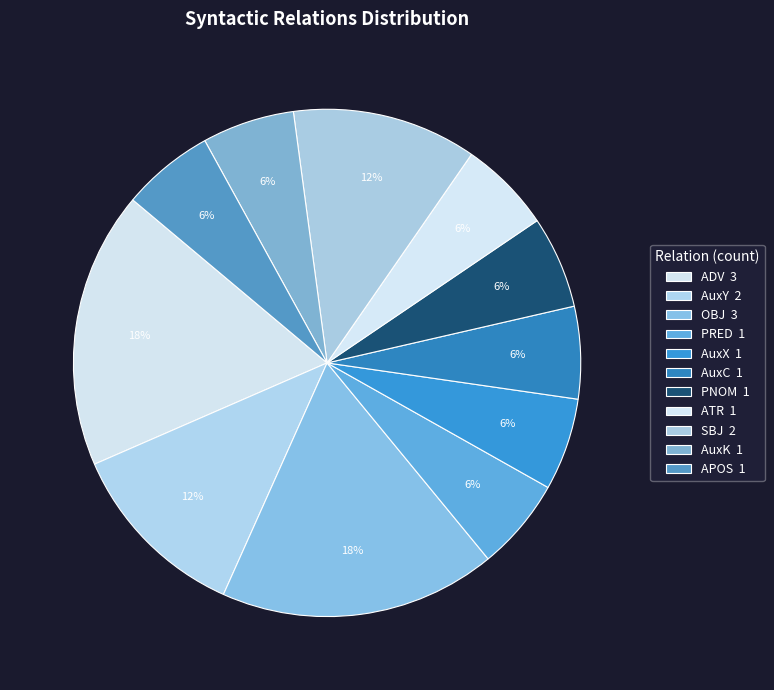

True or false: AuxC accounts for 6% of the total.

True